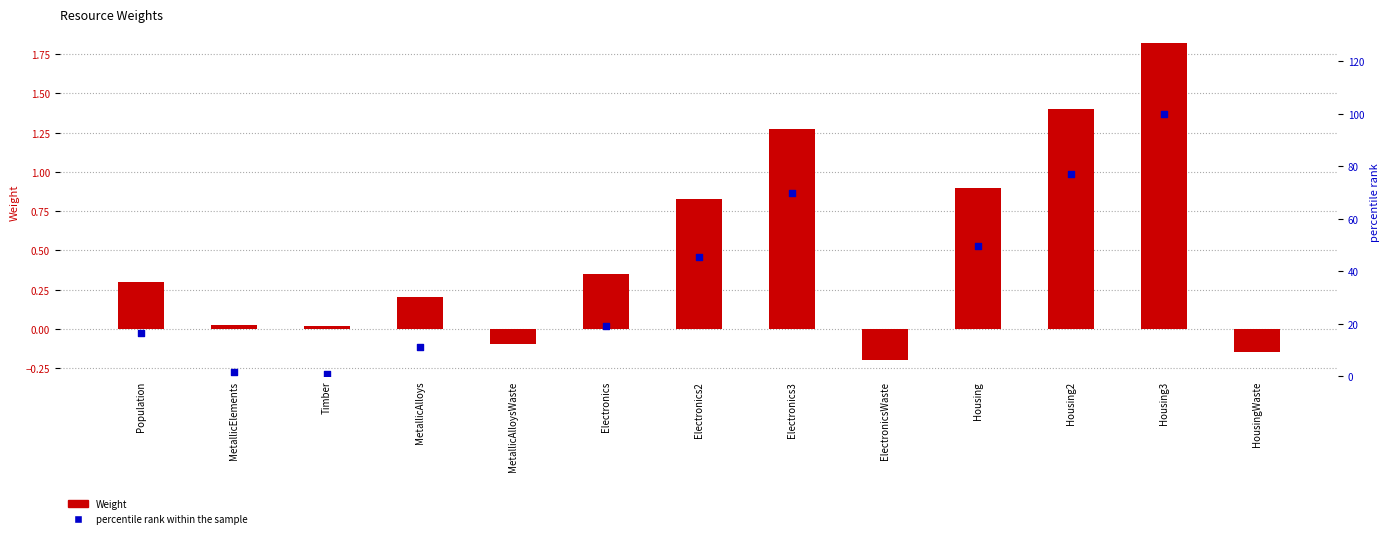

Is the value of percentile rank within the sample at Housing2 greater than the value of Weight at MetallicAlloys?

Yes